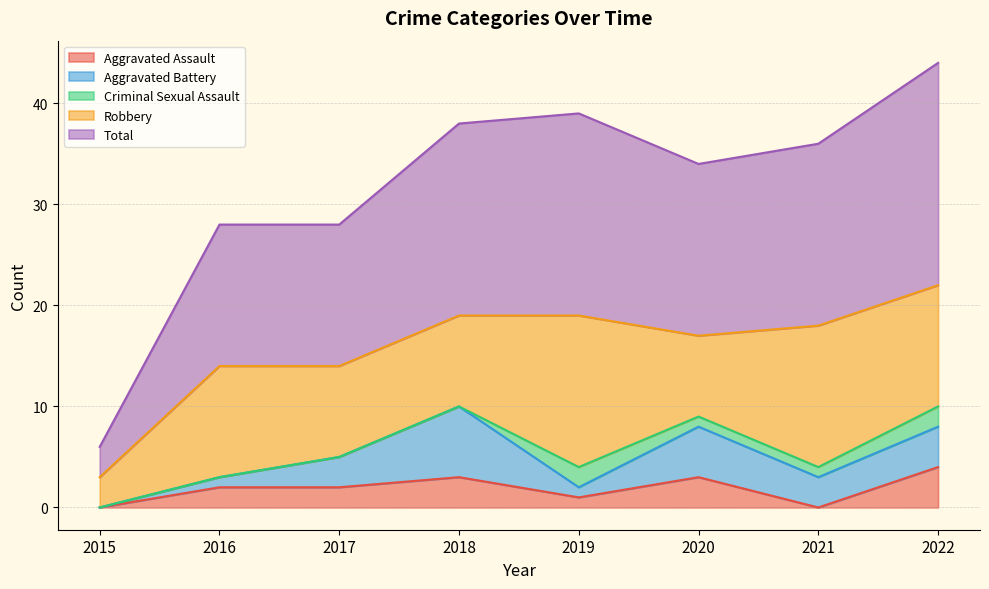

Is the value of Aggravated Assault at 2018 greater than the value of Robbery at 2022?

No